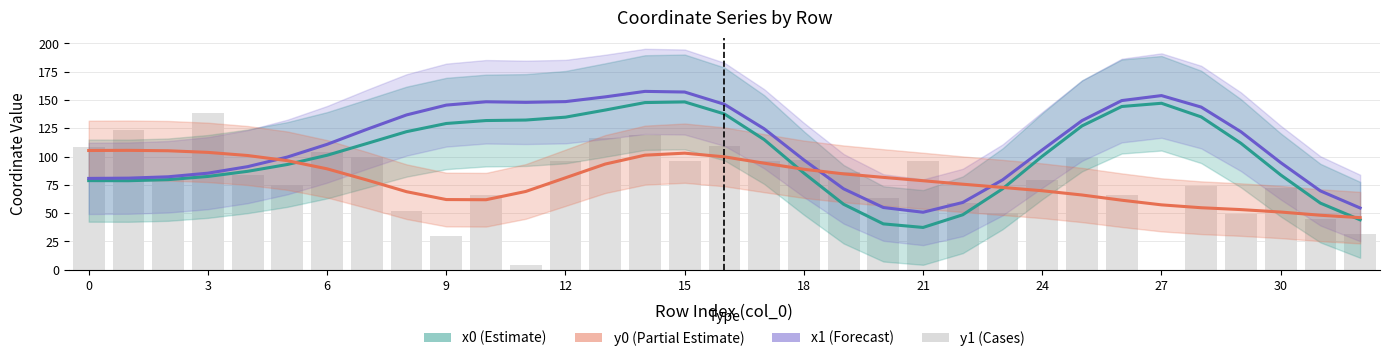

What is the lowest value of the x0 (Estimate) series?

37.4